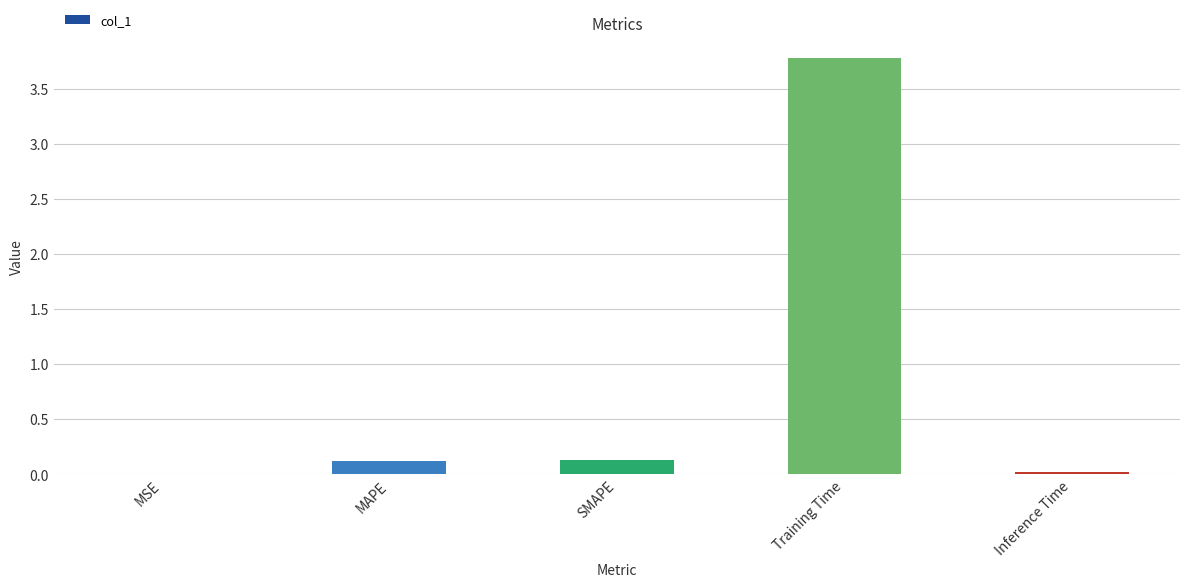

Is it true that the value at MAPE is 0.1?

True